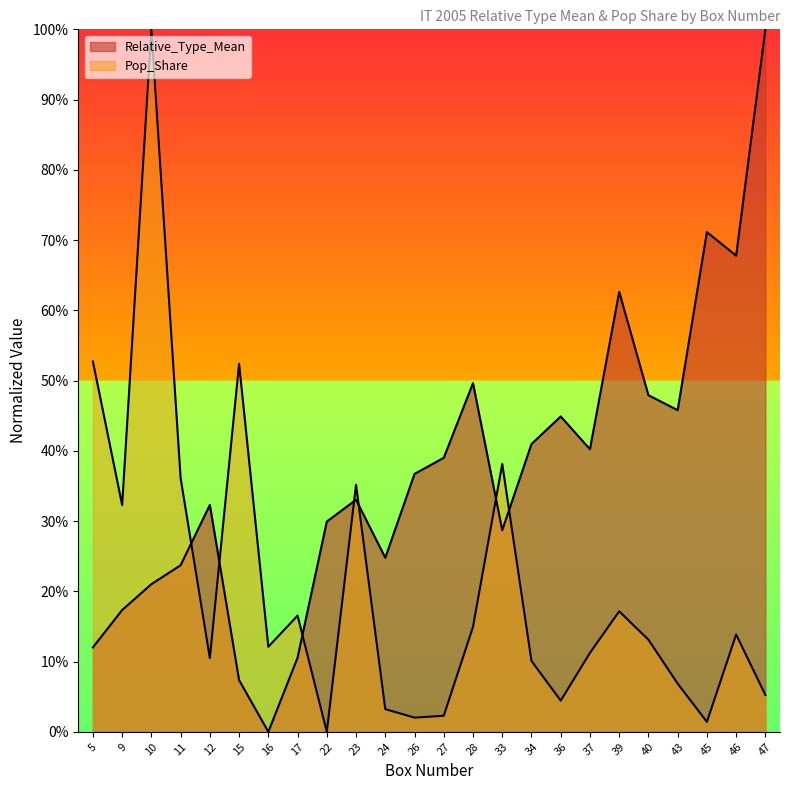

True or false: Relative_Type_Mean has a value of 0.7 at 46.

True